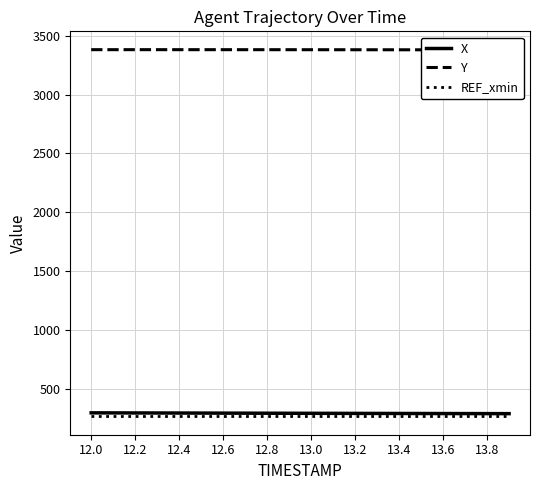

The value of REF_xmin at 12.6 is 262.9. True or false?

True